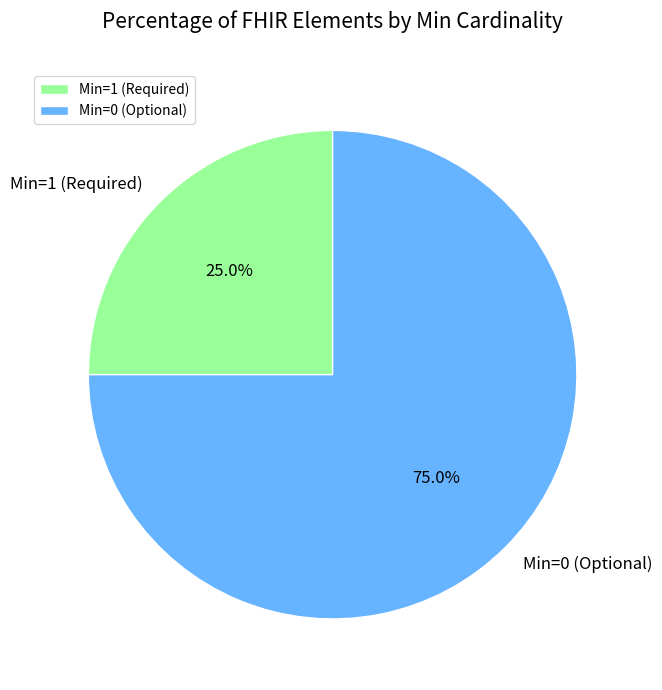

Does any single category account for the majority?

Yes